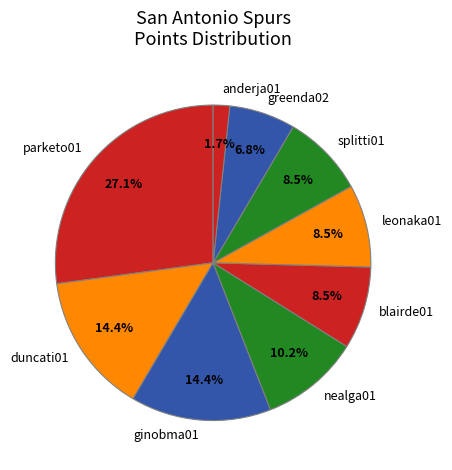

To the nearest percent, what is the difference between the largest and smallest slice percentages?

25%